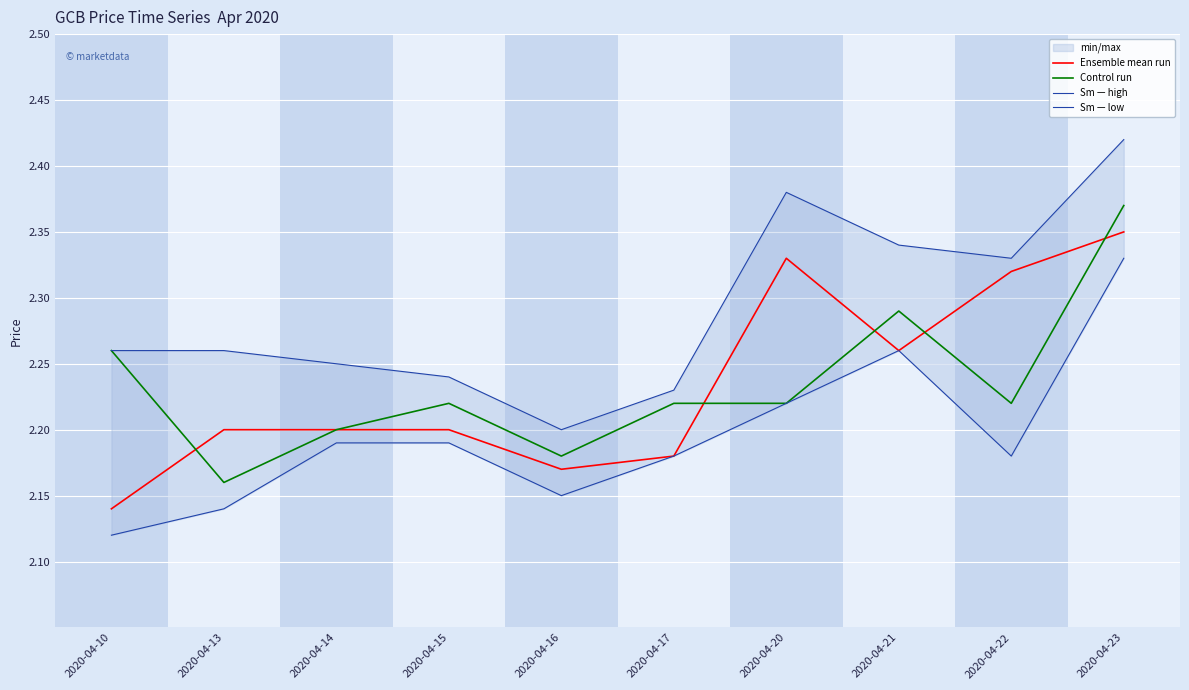

At which category does the chart reach its peak across all series?

2020-04-23